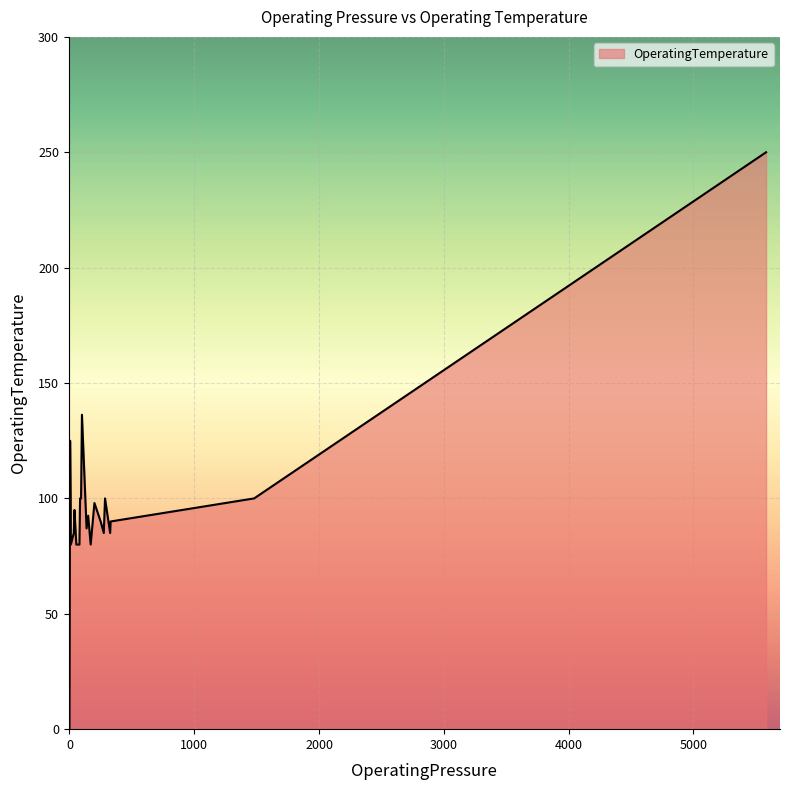

What is the difference between the maximum and minimum values?

250.0